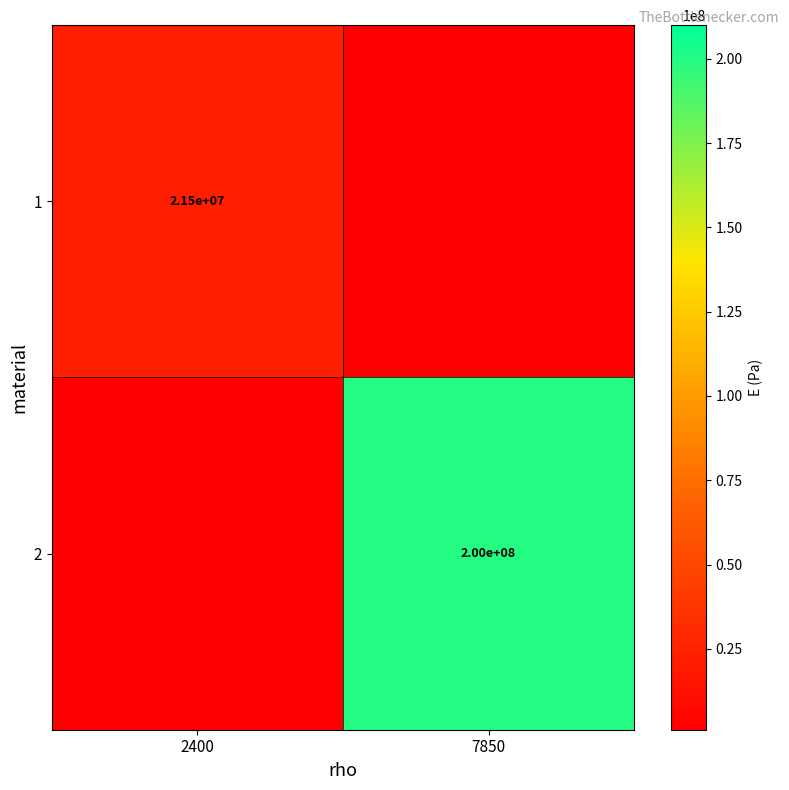

The value of 2 at 7850 is 200000000. True or false?

True